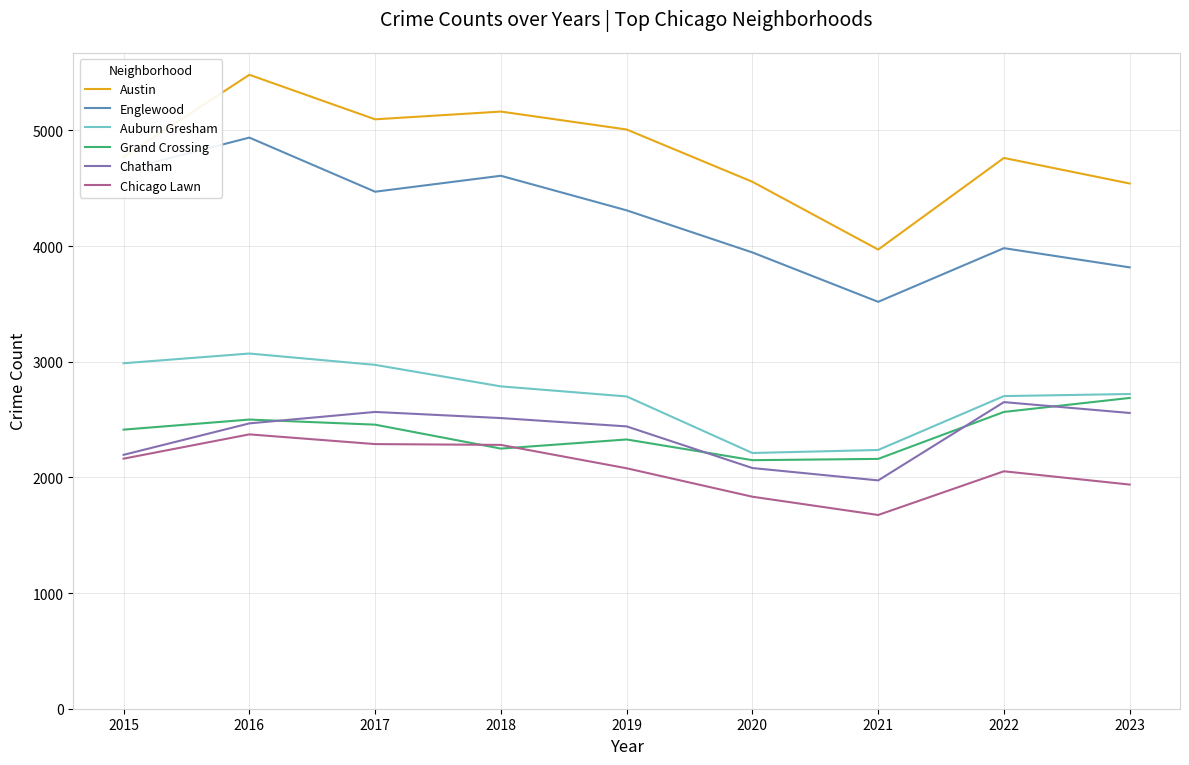

What is the average value of the Austin series?

4816